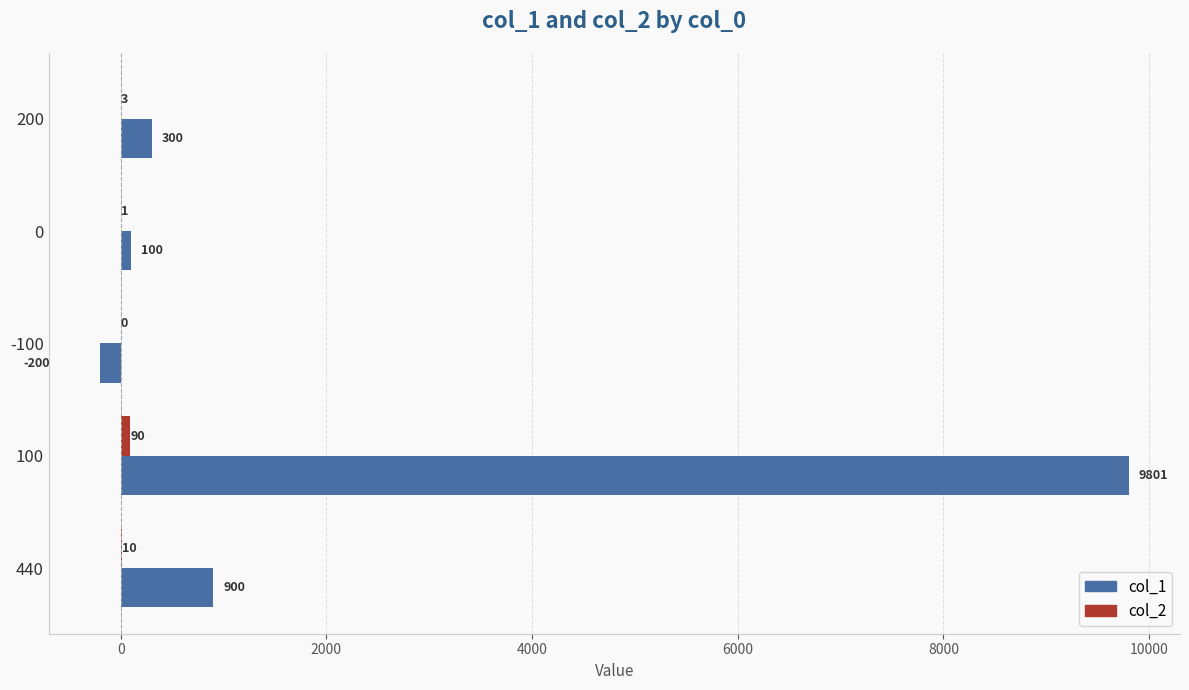

What is the greatest value displayed?

9801